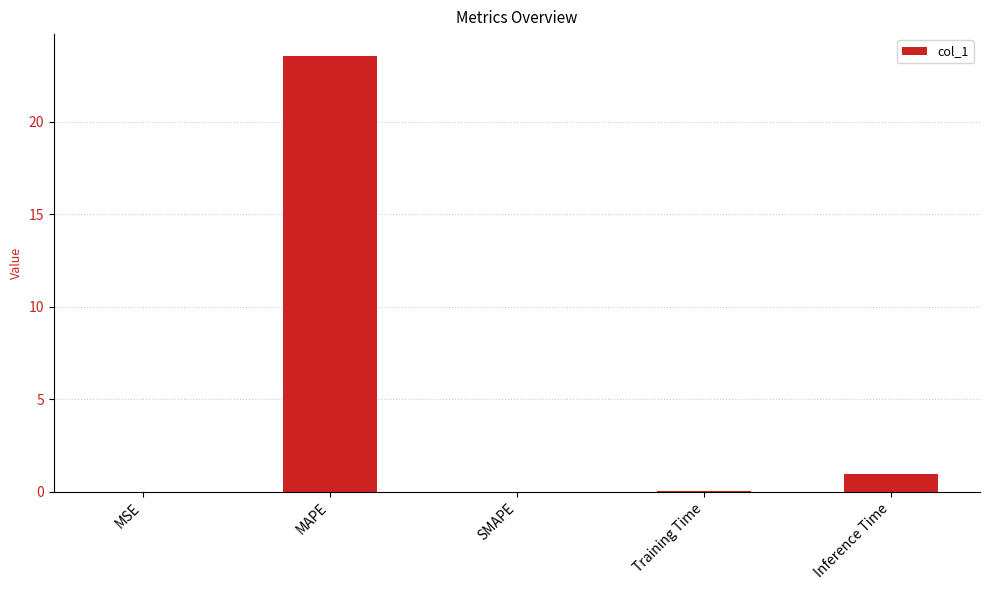

Between Training Time and MAPE, which is larger?

MAPE